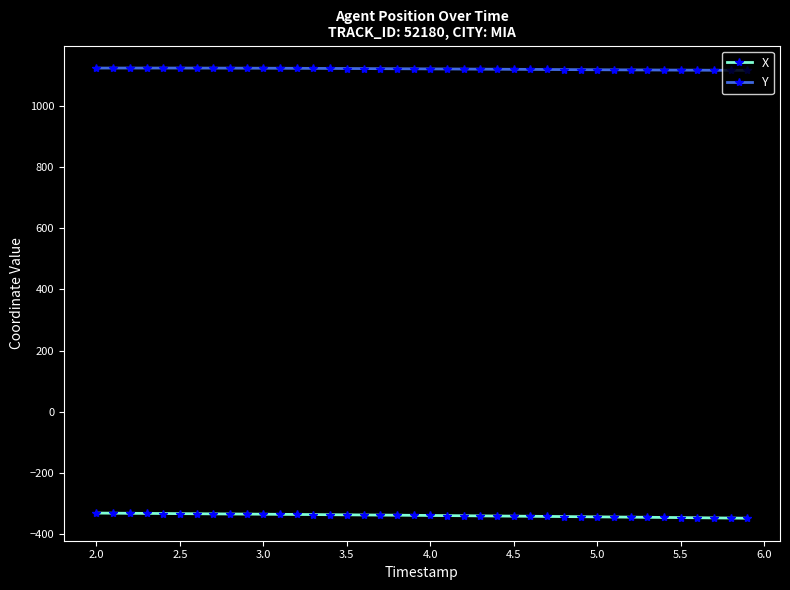

Which series has the largest total across all categories?

Y